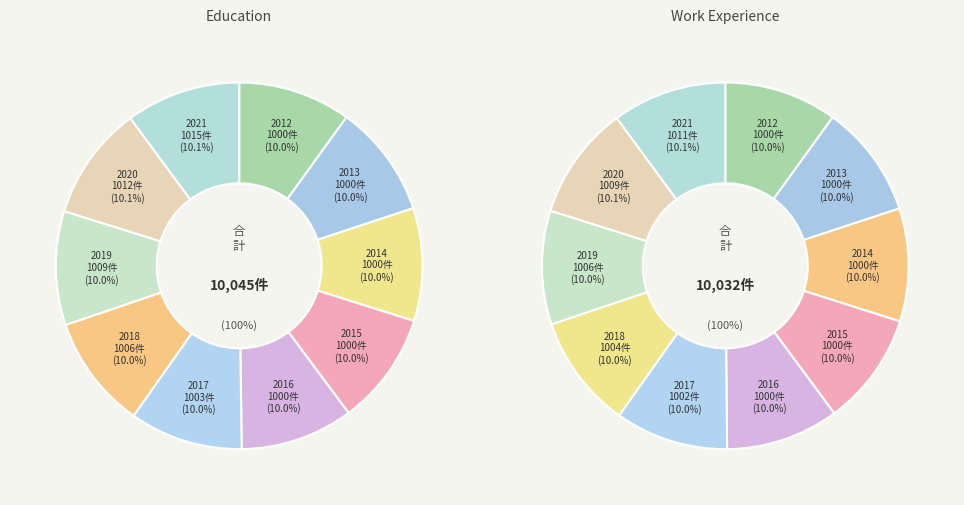

Between 2018 and 2014, which is larger?

2018